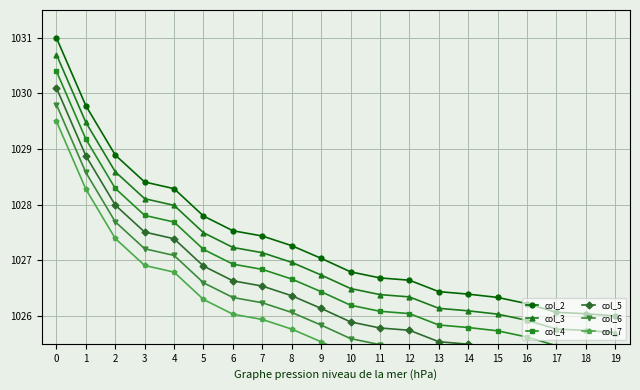

List the series in order of their peak value, highest first.

col_2, col_3, col_4, col_5, col_6, col_7